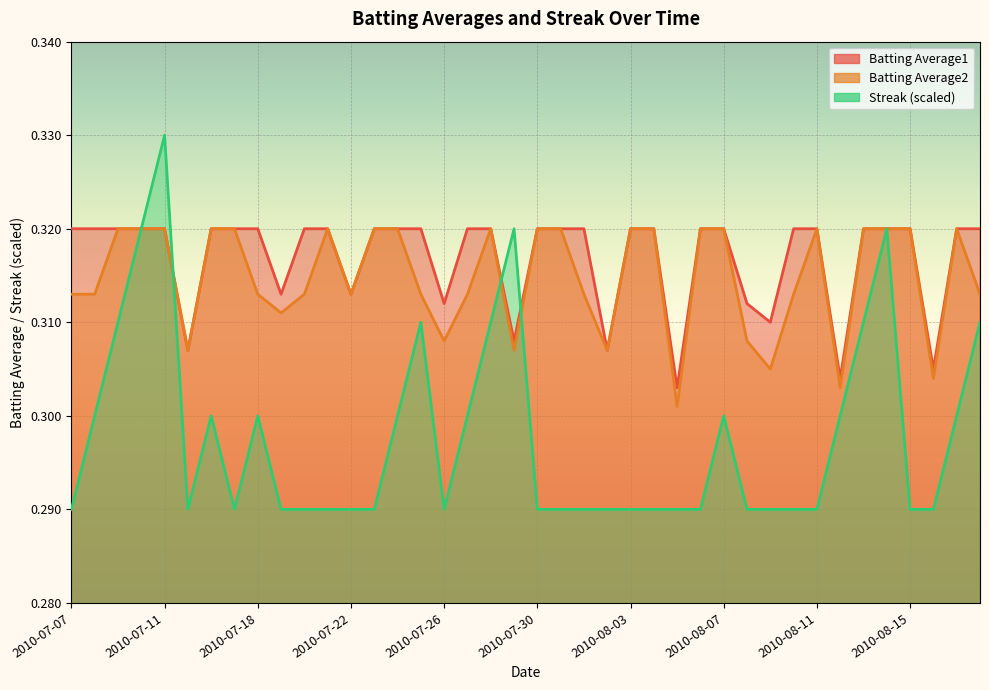

What is the total value across all series at 2010-08-15?

0.9